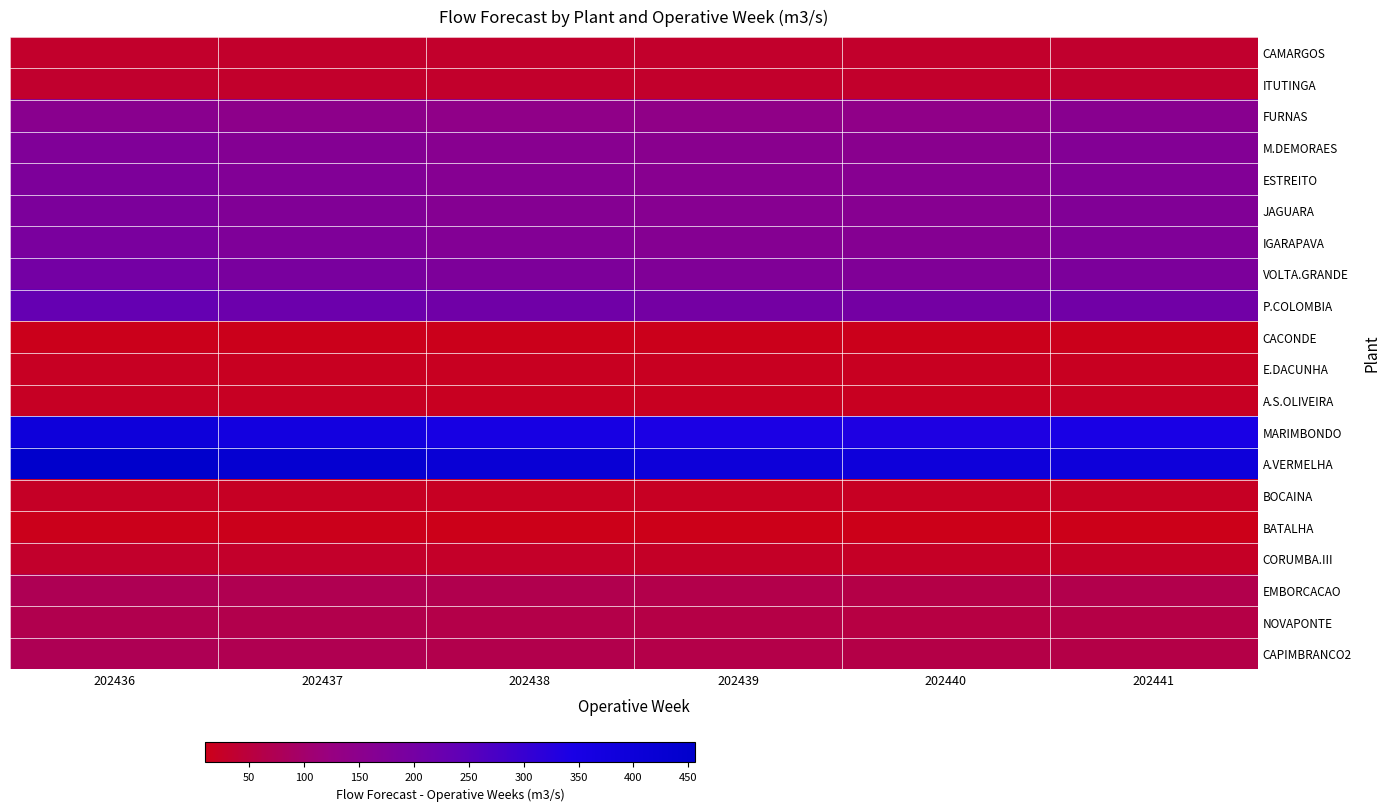

What is the spread (max minus min) of values at 202437?

420